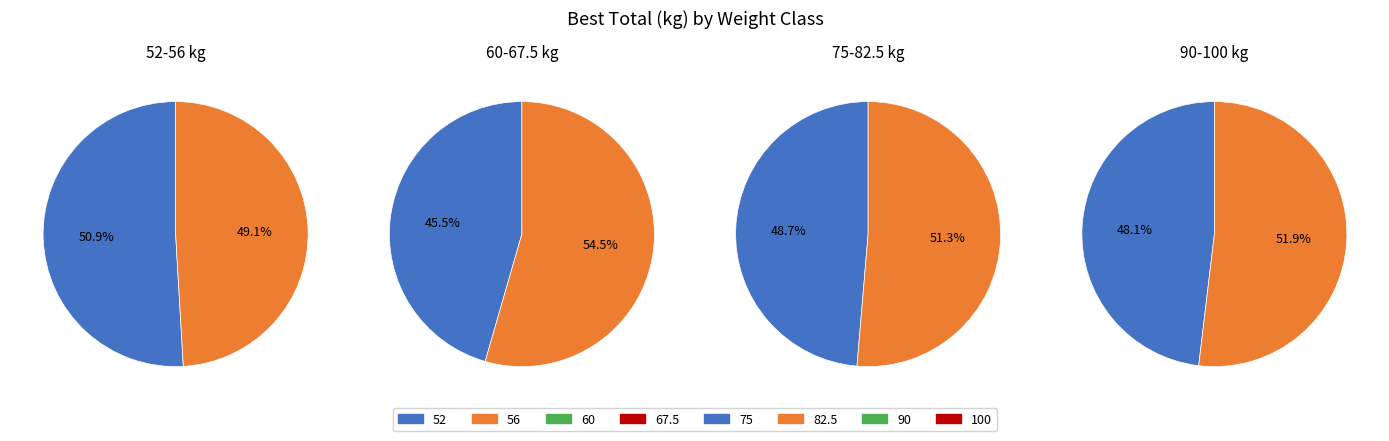

The 75 slice represents 23% of the pie. True or false?

False